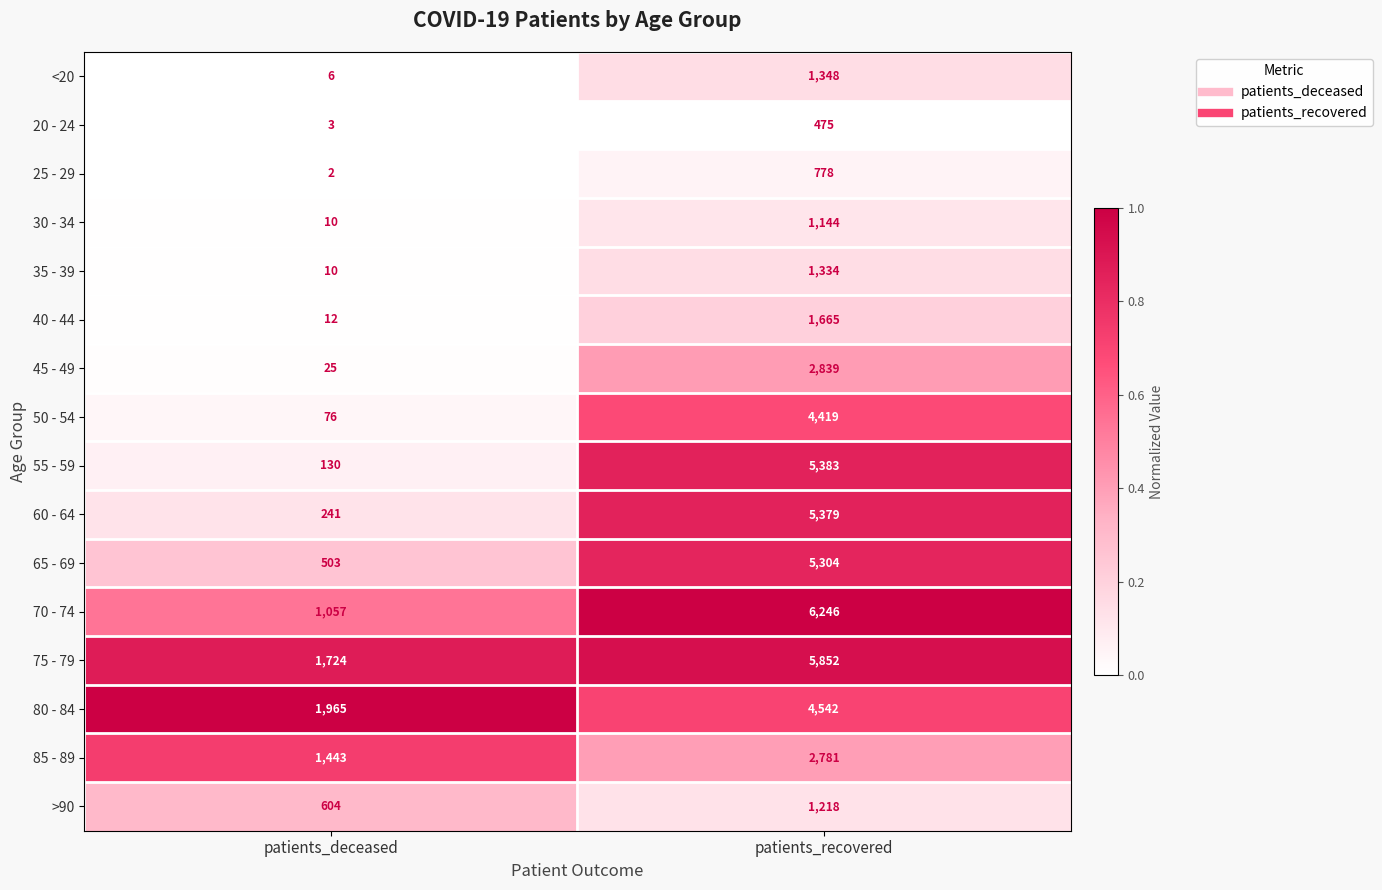

What is the difference between the 35 - 39 values at patients_recovered and patients_deceased?

1324